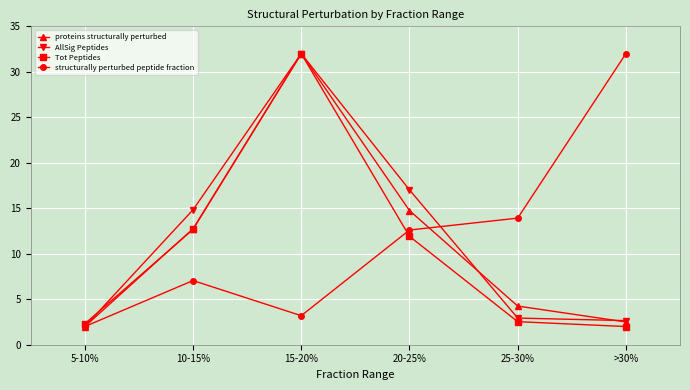

How many lines are shown in the chart?

4